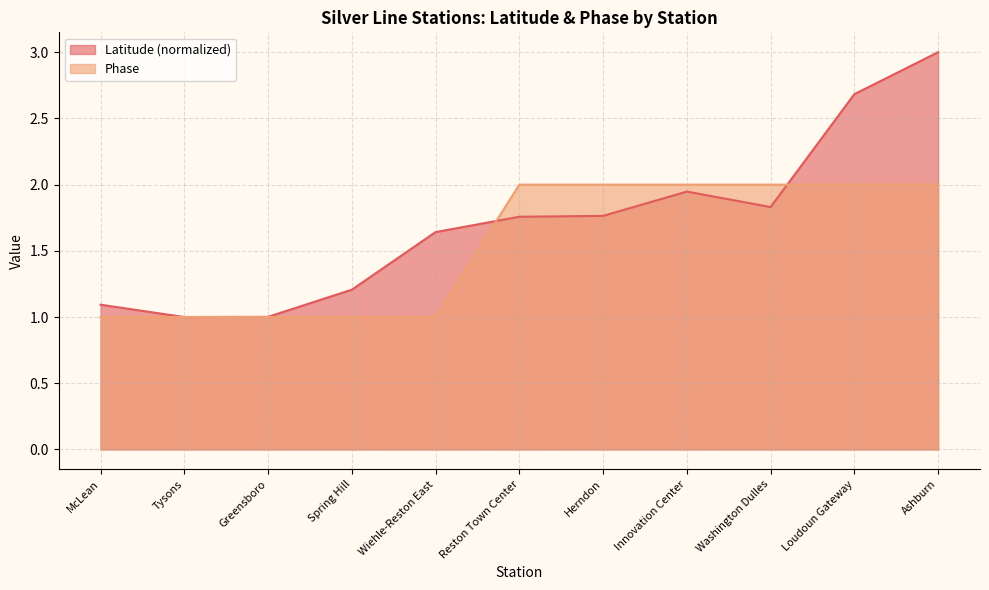

Does the chart have visible grid lines?

Yes